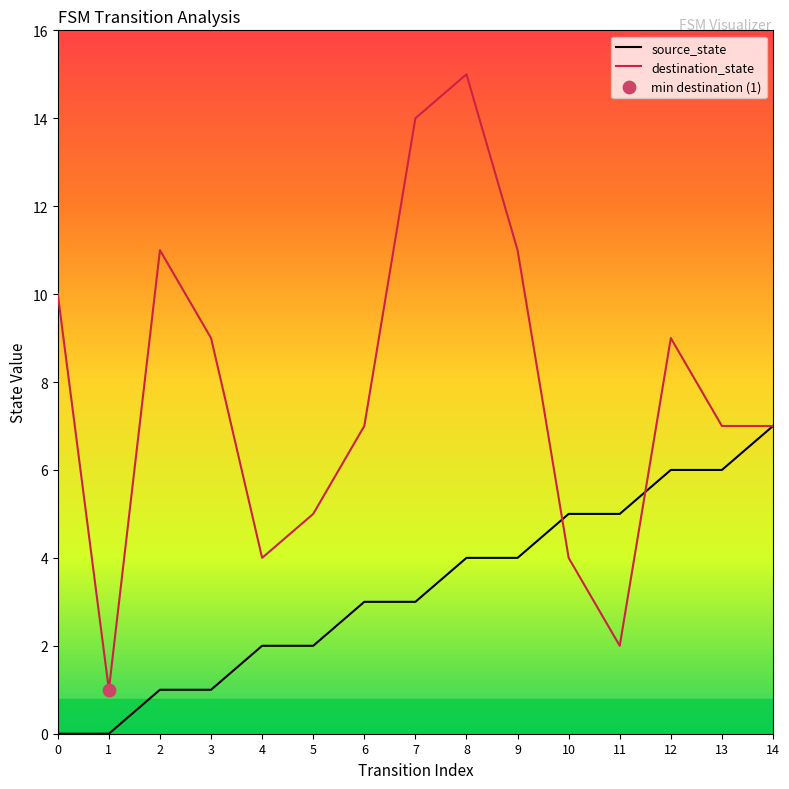

Which series has the largest total across all categories?

destination_state